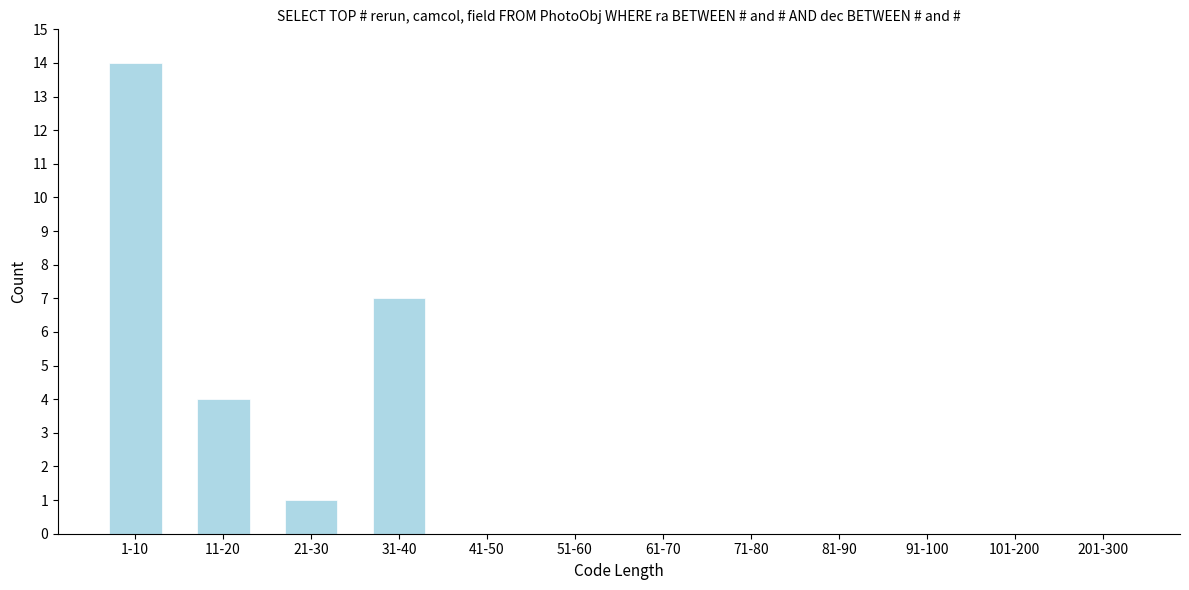

Reading left to right, what are all the values shown in this chart?

1-10=14	11-20=4	21-30=1	31-40=7	41-50=0	51-60=0	61-70=0	71-80=0	81-90=0	91-100=0	101-200=0	201-300=0